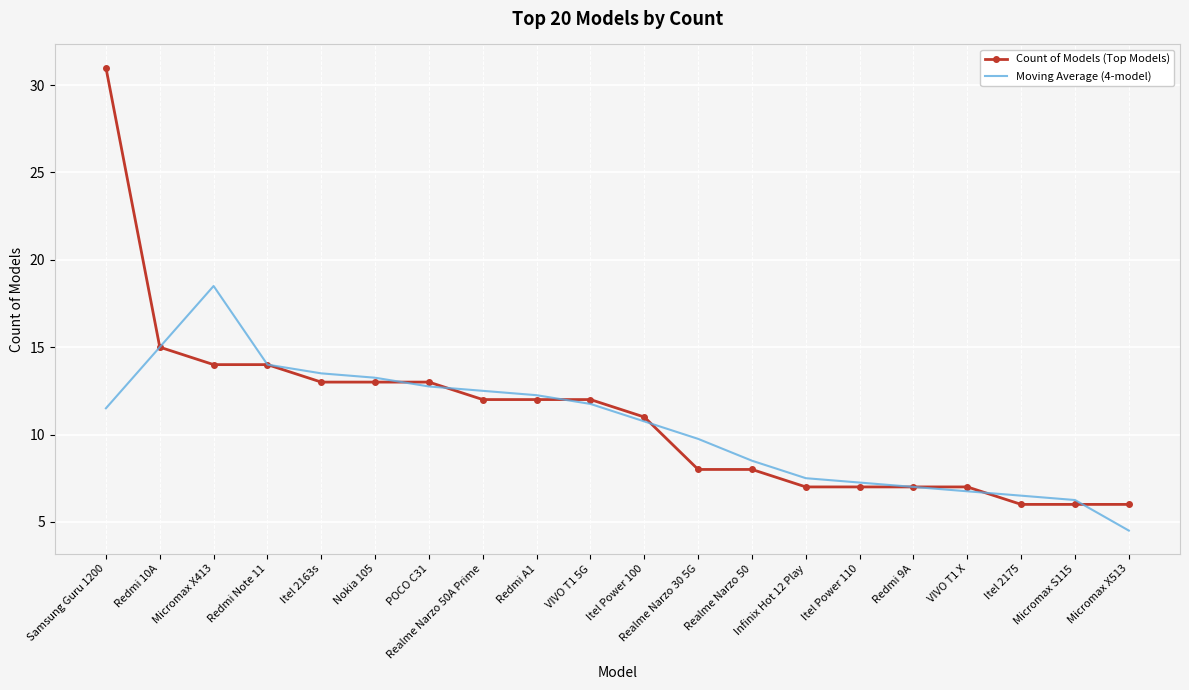

List the series in order of their overall mean, highest first.

Count of Models (Top Models), Moving Average (4-model)